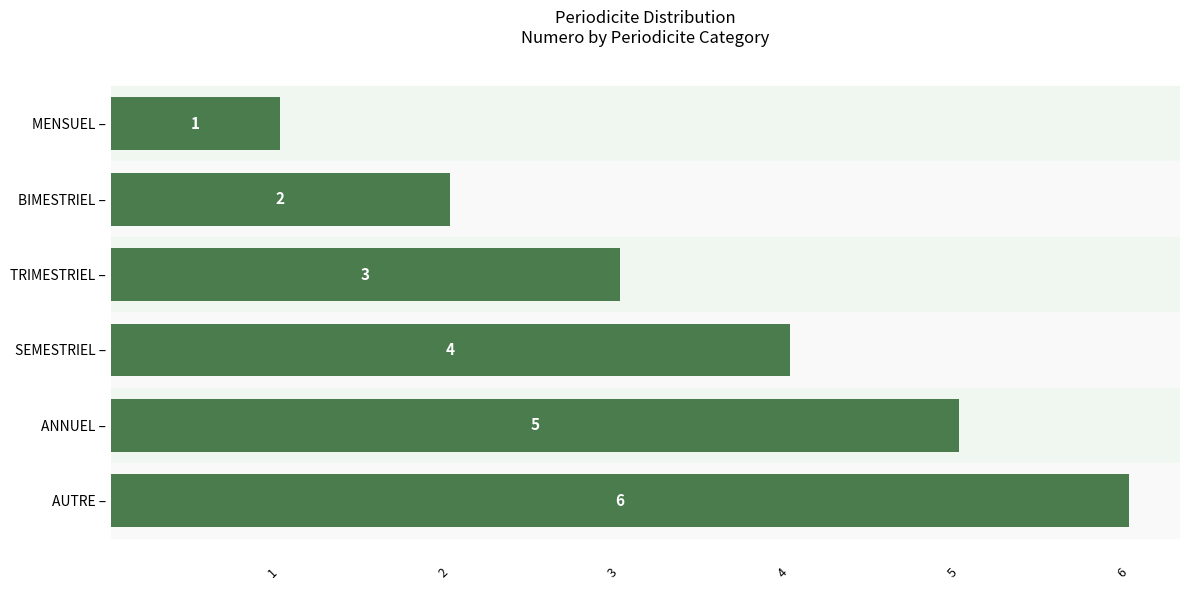

Between SEMESTRIEL – and MENSUEL –, which is larger?

SEMESTRIEL –